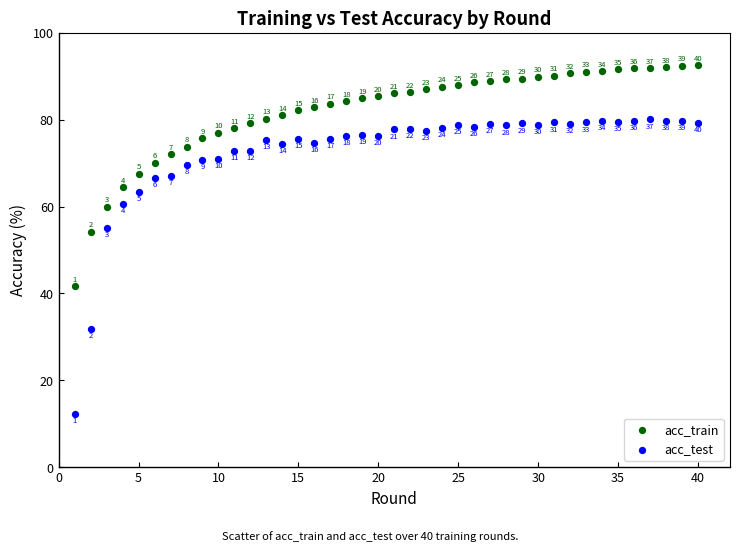

Across all data points, what is the range of Y values (max minus min)?

80.3